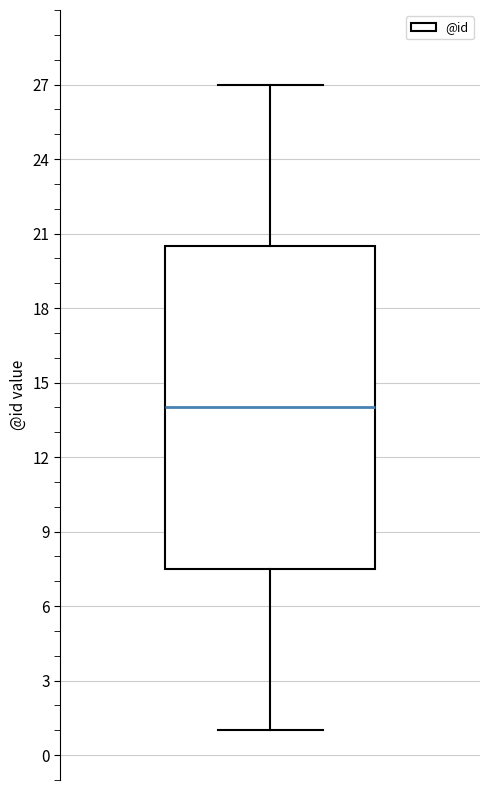

Where is the upper edge of the box on the y-axis? The values are not printed on the chart, so give them approximately, as read against the axis.

20.5